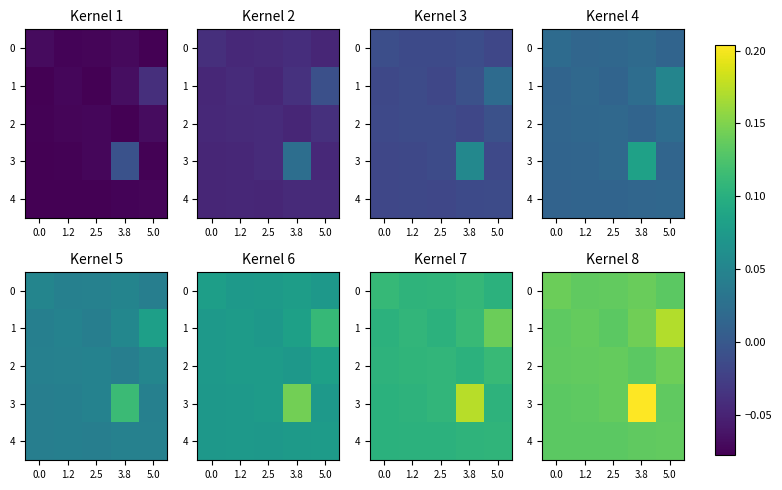

At which category is the sum across all series the highest?

3.8